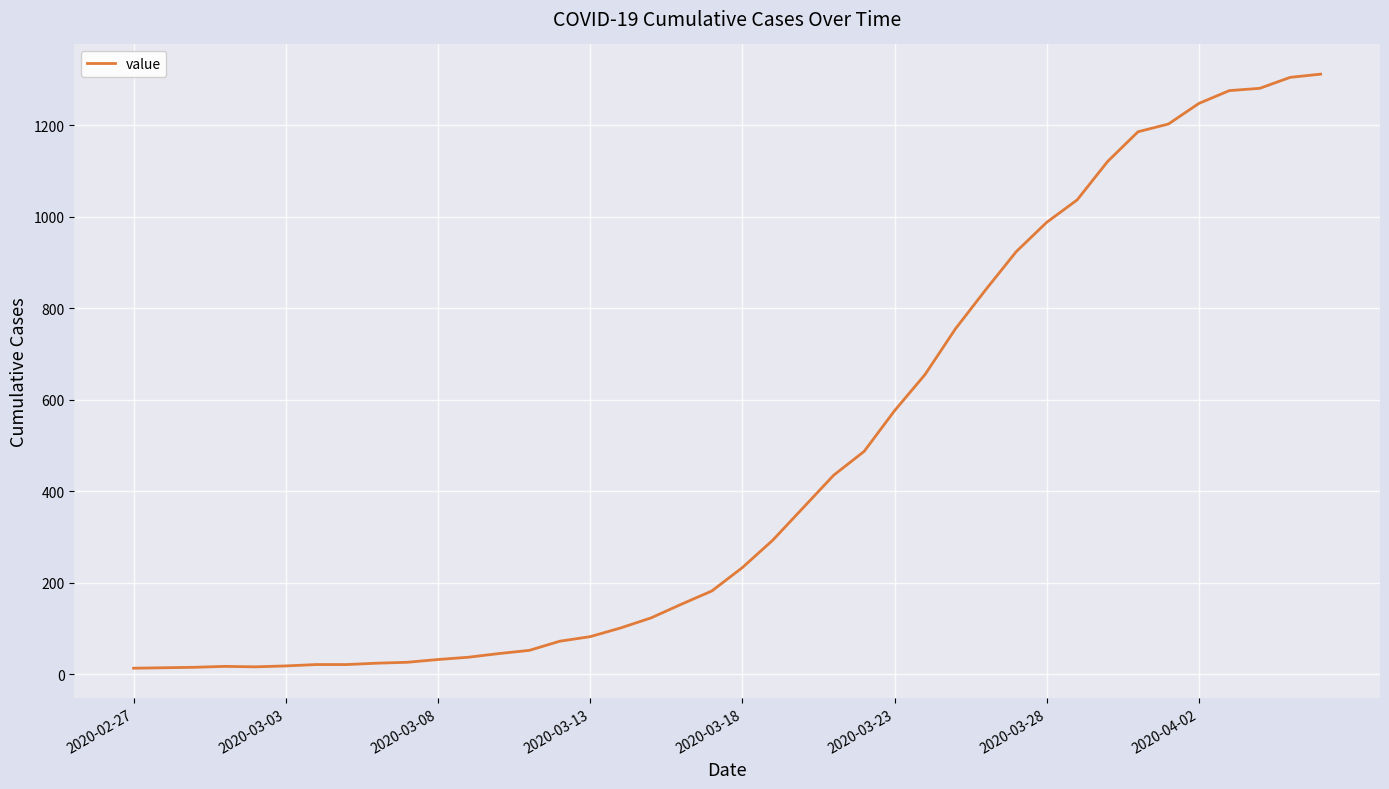

Count the number of data series in this chart.

1